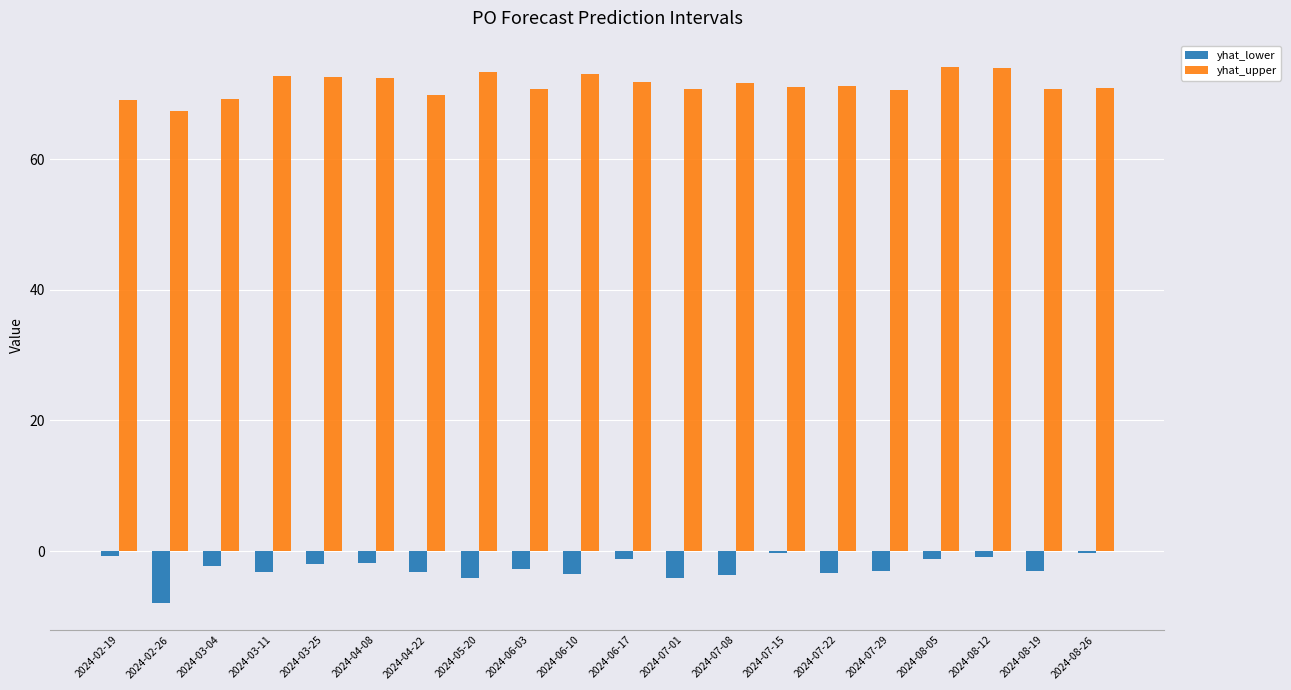

How many groups of bars are there?

20